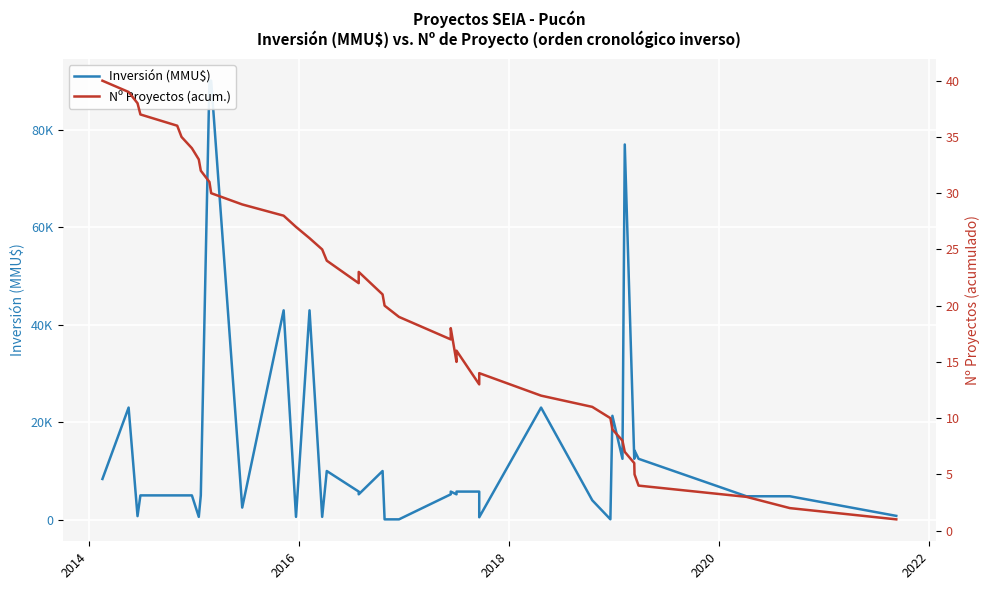

What are all the series names shown in the legend?

Inversión (MMU$), Nº Proyectos (acum.)